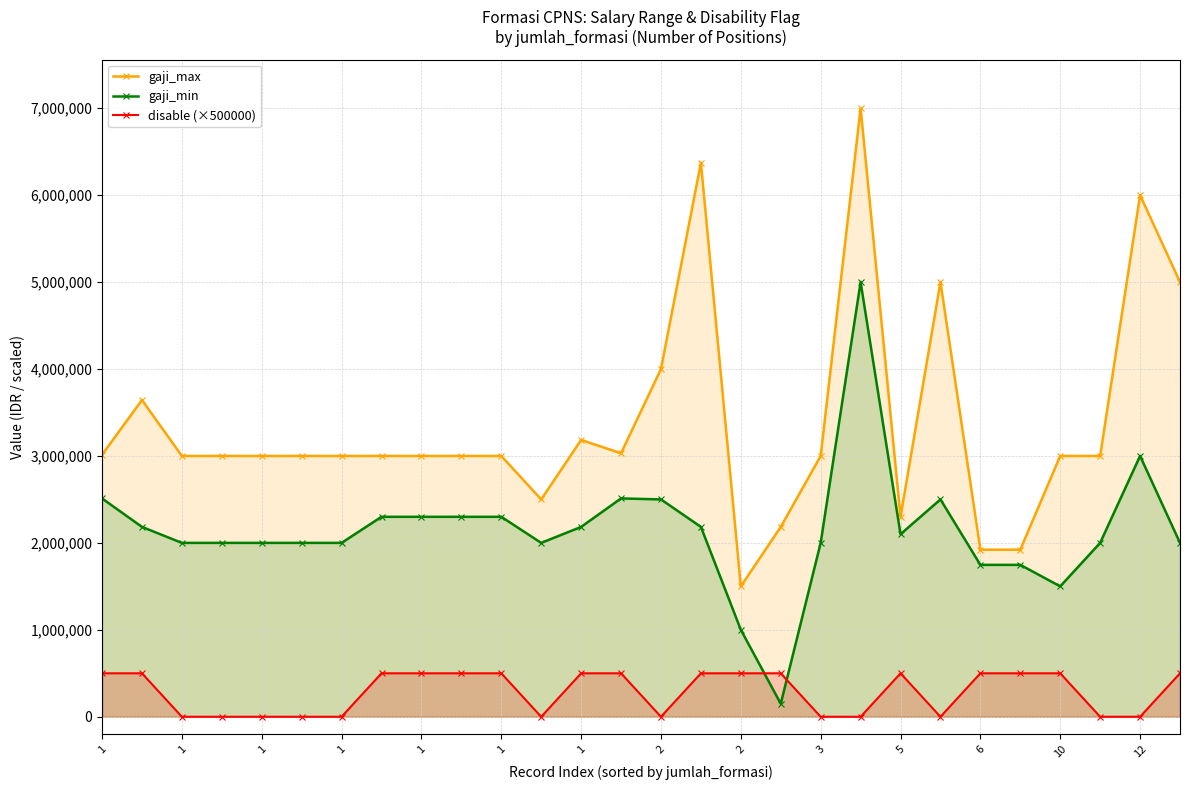

Reading right to left, extract all data points from this chart.

gaji_max: 5000000	6000000	3000000	3000000	1921920	1921920	5000000	2300000	7000000	3000000	2184000	1500000	6373200	4000000	3031200	3184000	2500000	3000000	3000000	3000000	3000000	3000000	3000000	3000000	3000000	3000000	3643400	3013800
gaji_min: 2000000	3000000	2000000	1500000	1747200	1747200	2500000	2100000	5000000	2000000	150000	1000000	2184000	2500000	2511500	2184000	2000000	2300000	2300000	2300000	2300000	2000000	2000000	2000000	2000000	2000000	2184000	2511500
disable (×500000): 500000	0	0	500000	500000	500000	0	500000	0	0	500000	500000	500000	0	500000	500000	0	500000	500000	500000	500000	0	0	0	0	0	500000	500000